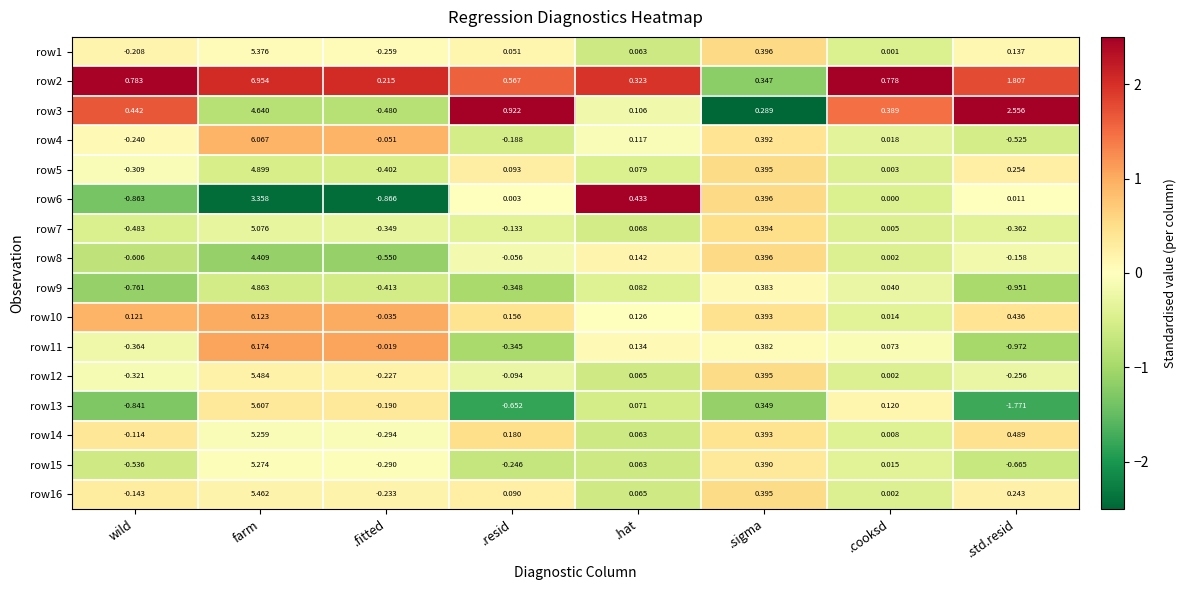

Where does the row8 series first go above 0?

farm